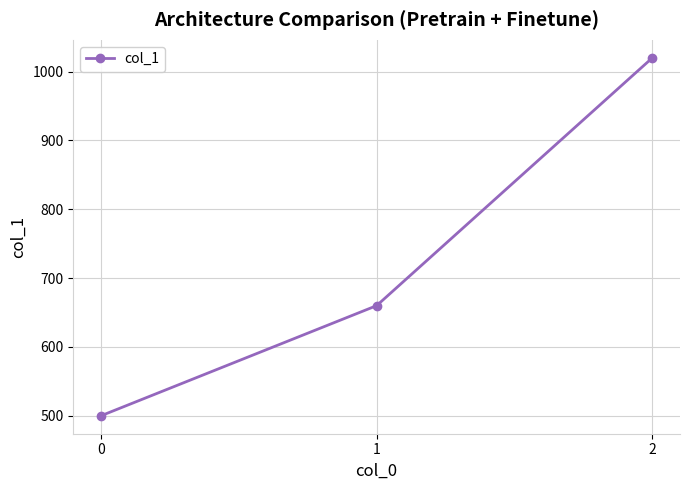

How many values are below 660?

1